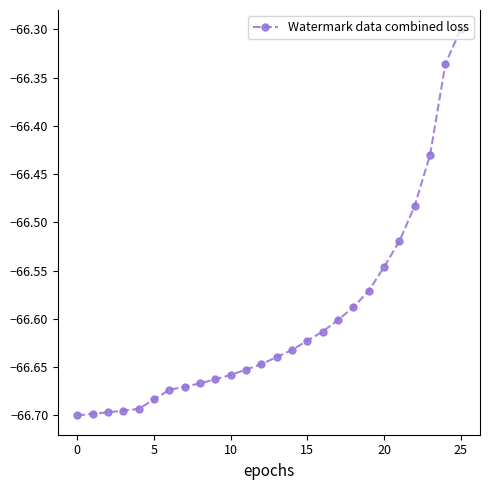

What is the difference between the maximum and minimum values?

0.4